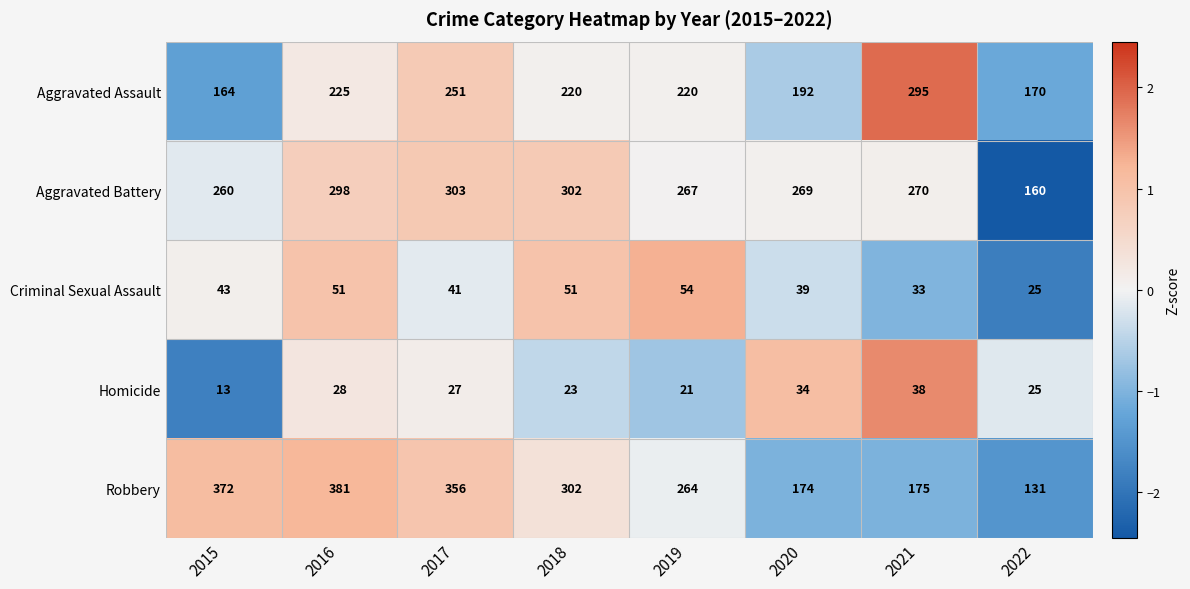

What is the difference between the maximum and minimum values in the Aggravated Assault series?

131